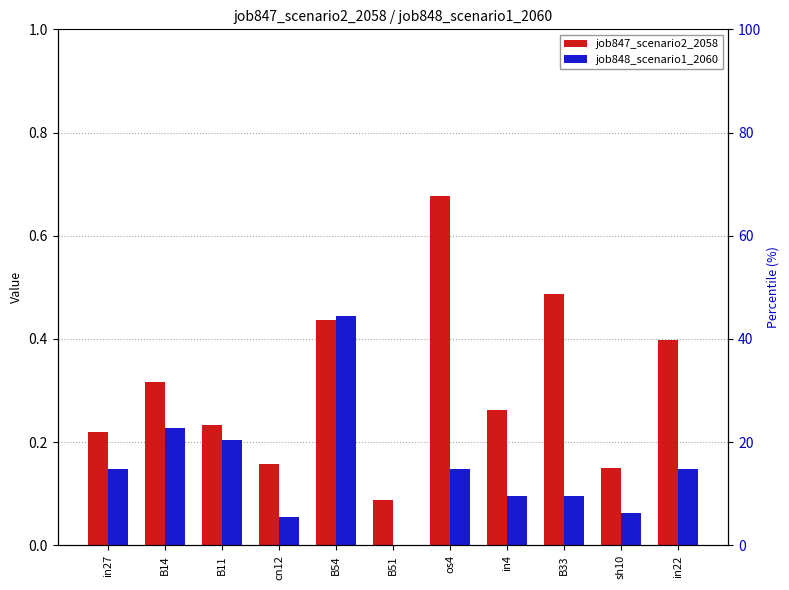

What is the value of the job848_scenario1_2060 bar at the 5th from the left?

0.4